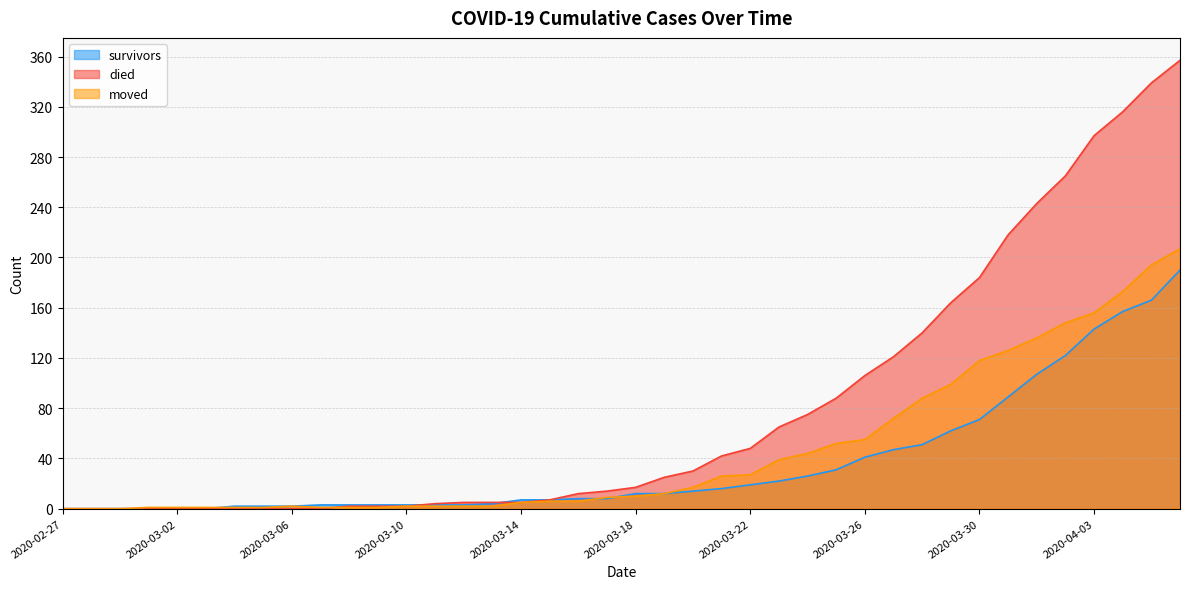

What position from the right is 2020-04-05?

2